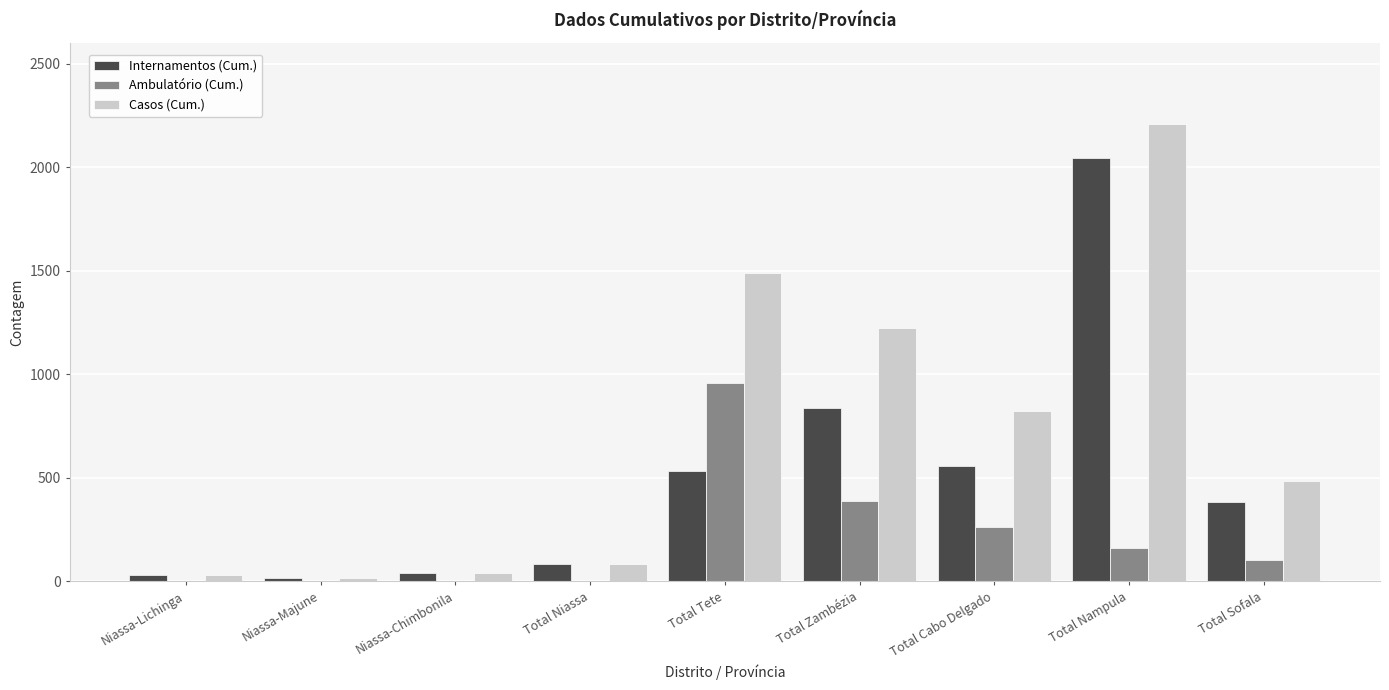

Count the number of data series in this chart.

3